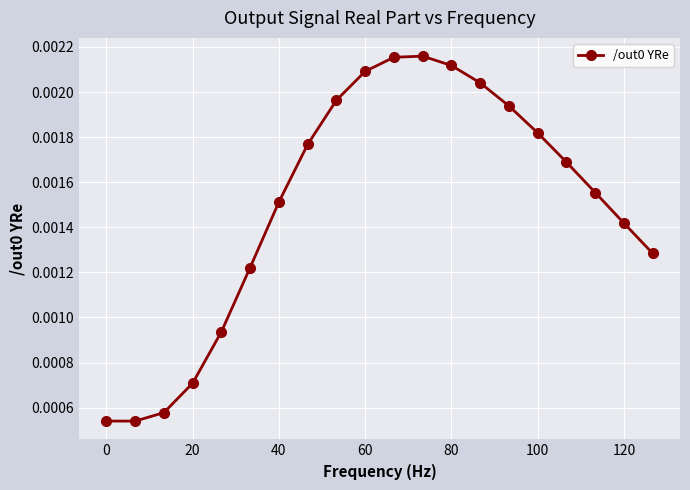

Does the chart display data point markers on the line(s)?

Yes